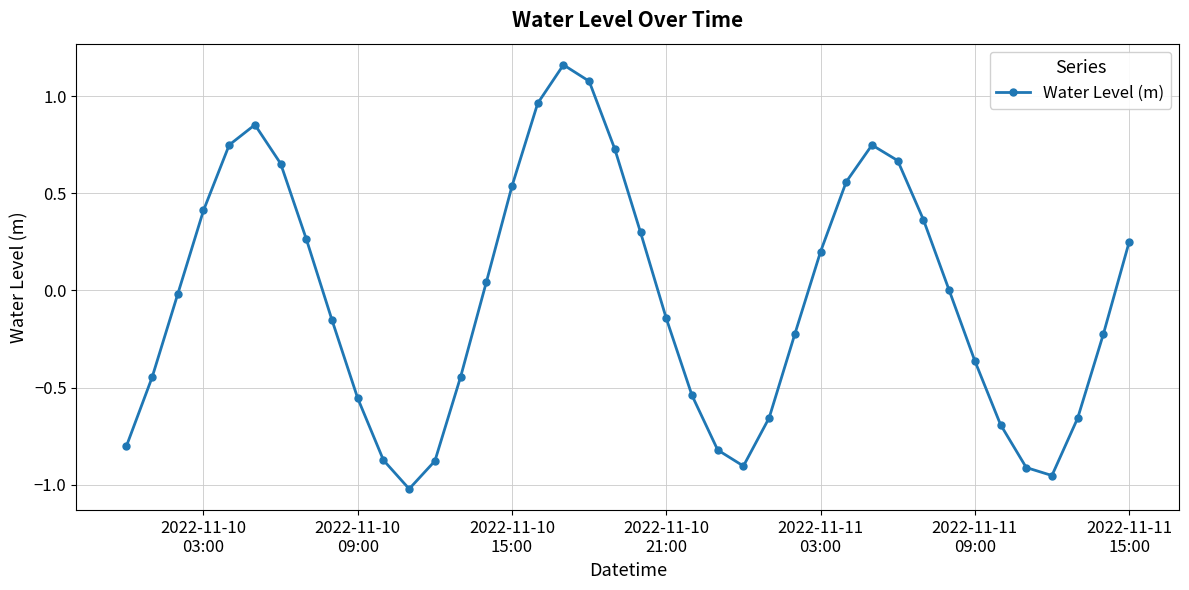

What is the difference between the maximum and minimum values?

2.2